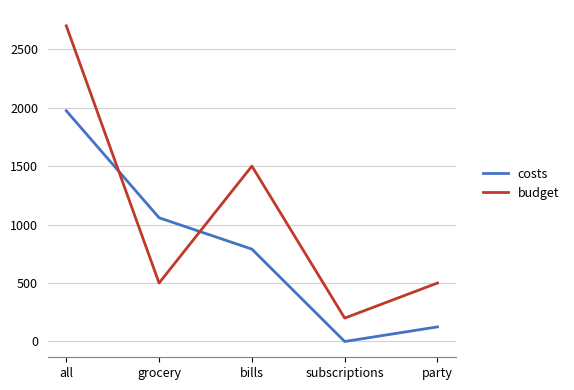

Rank the series by their average value, from highest to lowest.

budget, costs